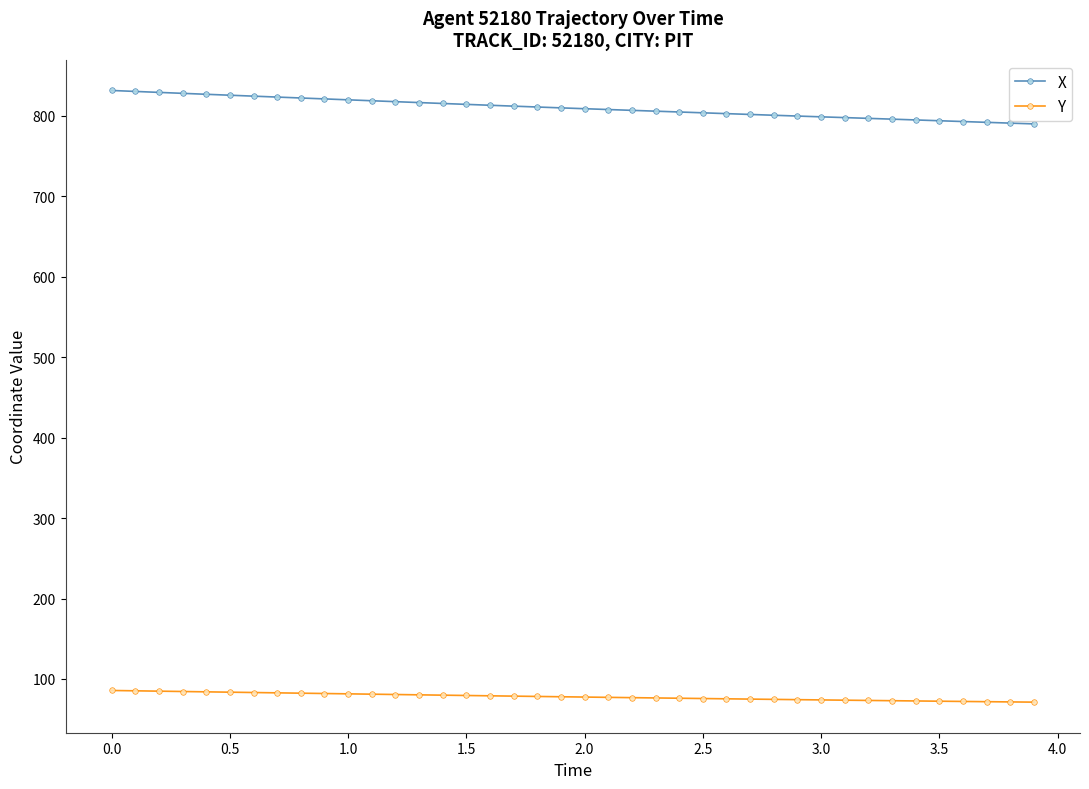

What is the maximum value for X?

831.7